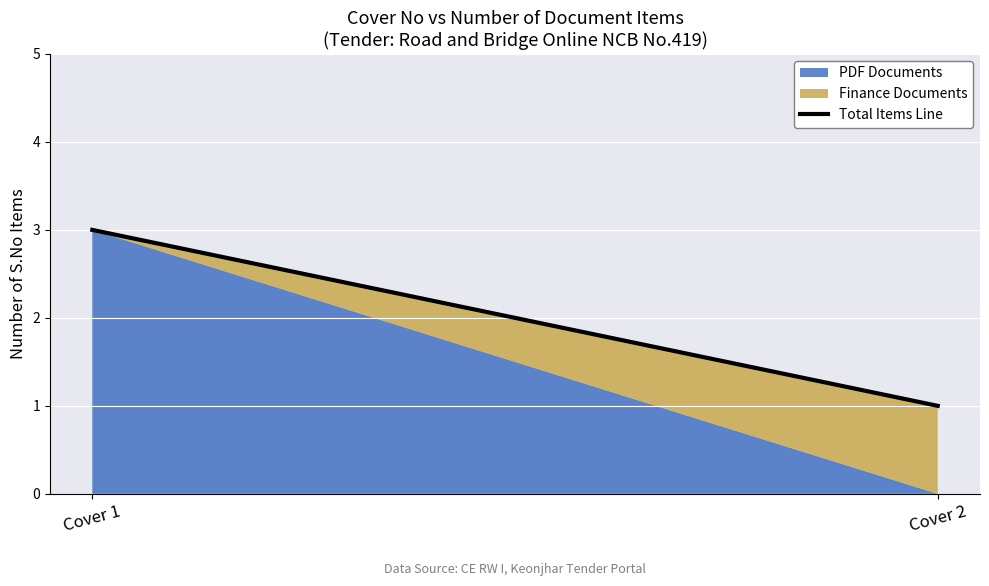

Is it true that the value at Cover 2 is 2?

False